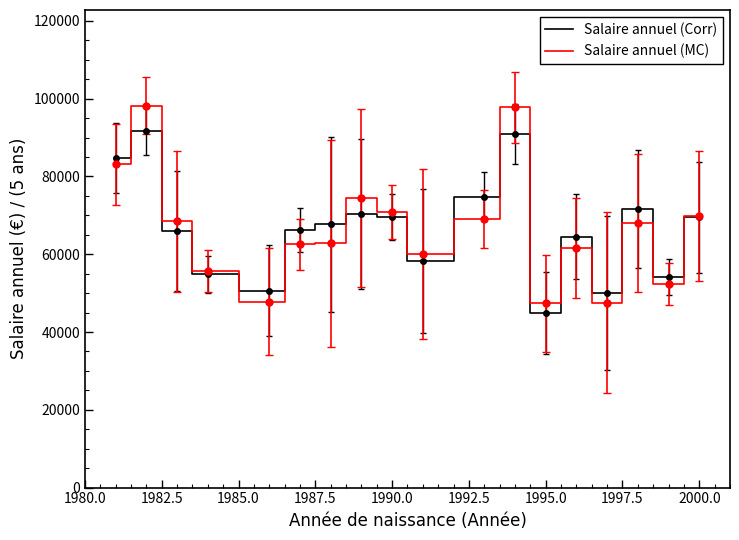

What is the sum of all Salaire annuel (MC) values?

1197621.2